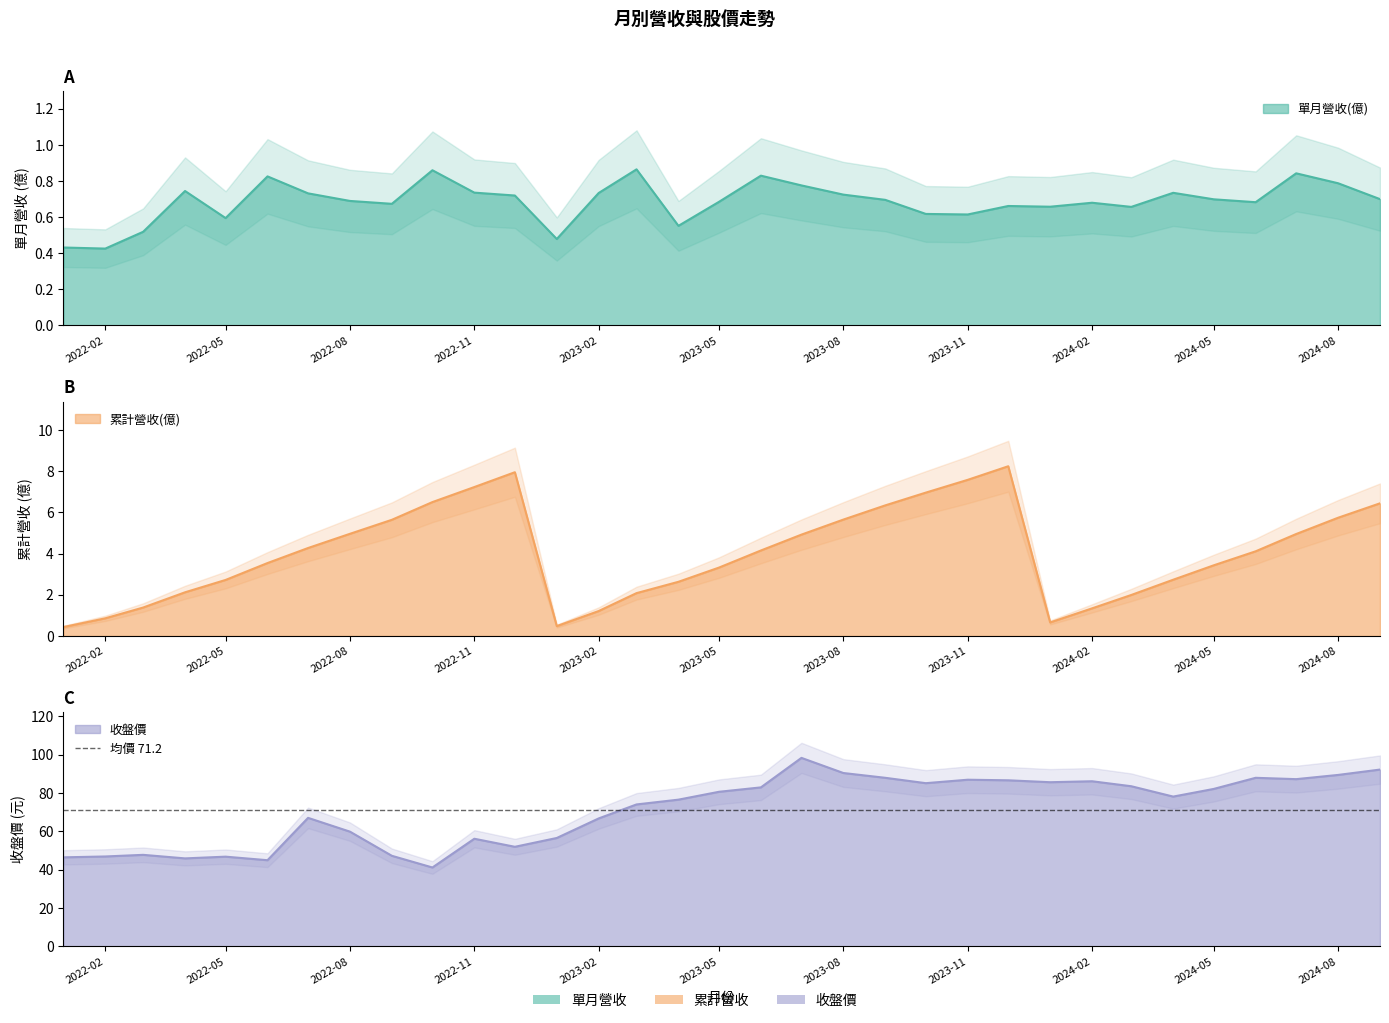

What is the difference between the second highest and minimum values in the 單月營收(億) series?

0.4